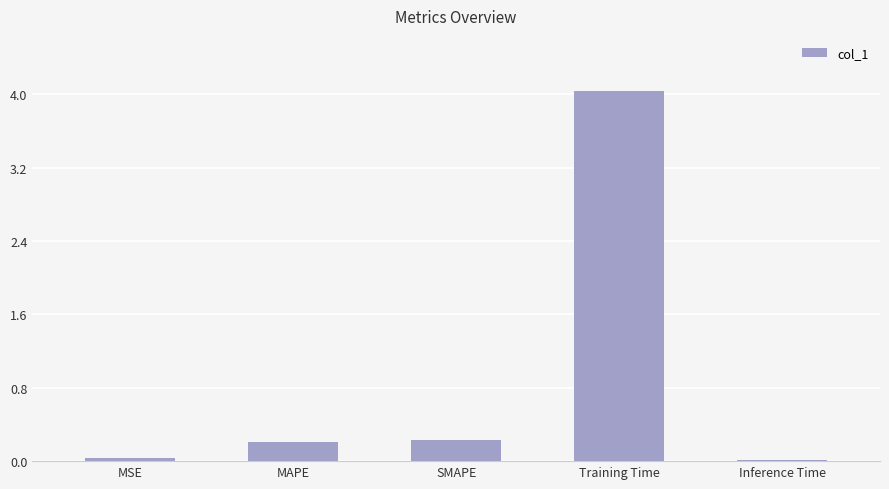

Which label corresponds to the largest value in the chart?

Training Time